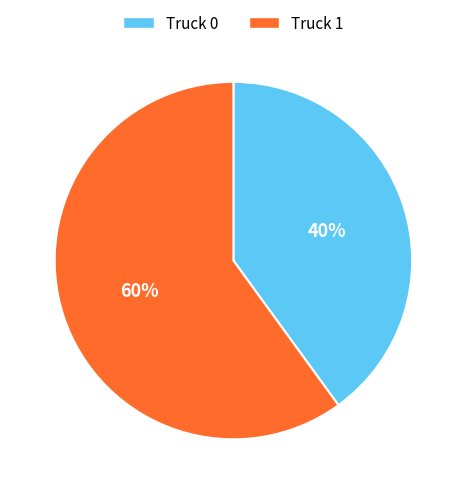

To the nearest percent, what is the combined percentage of Truck 1 and Truck 0?

100%